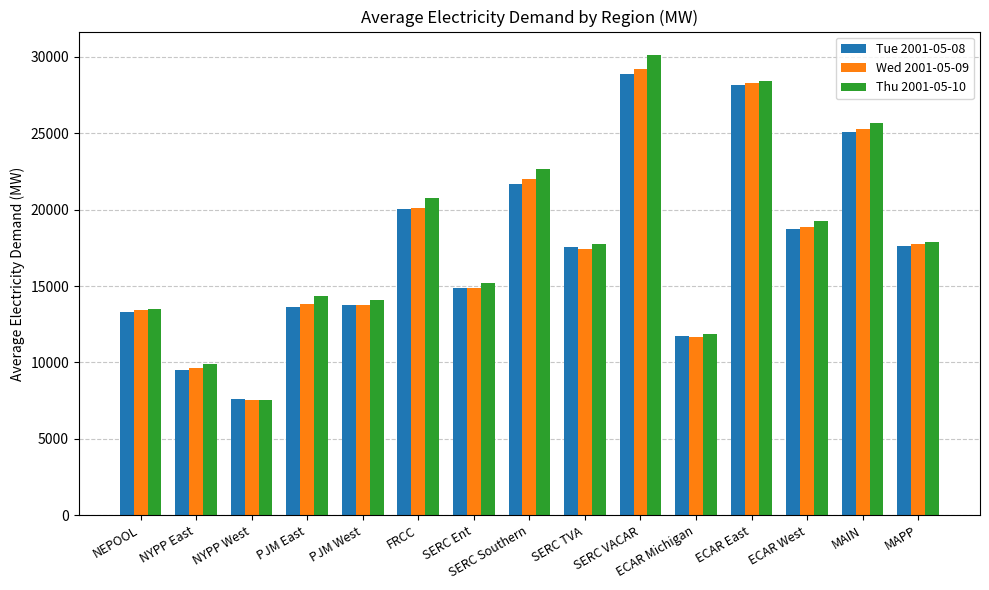

At which label does Wed 2001-05-09 reach its minimum?

NYPP West